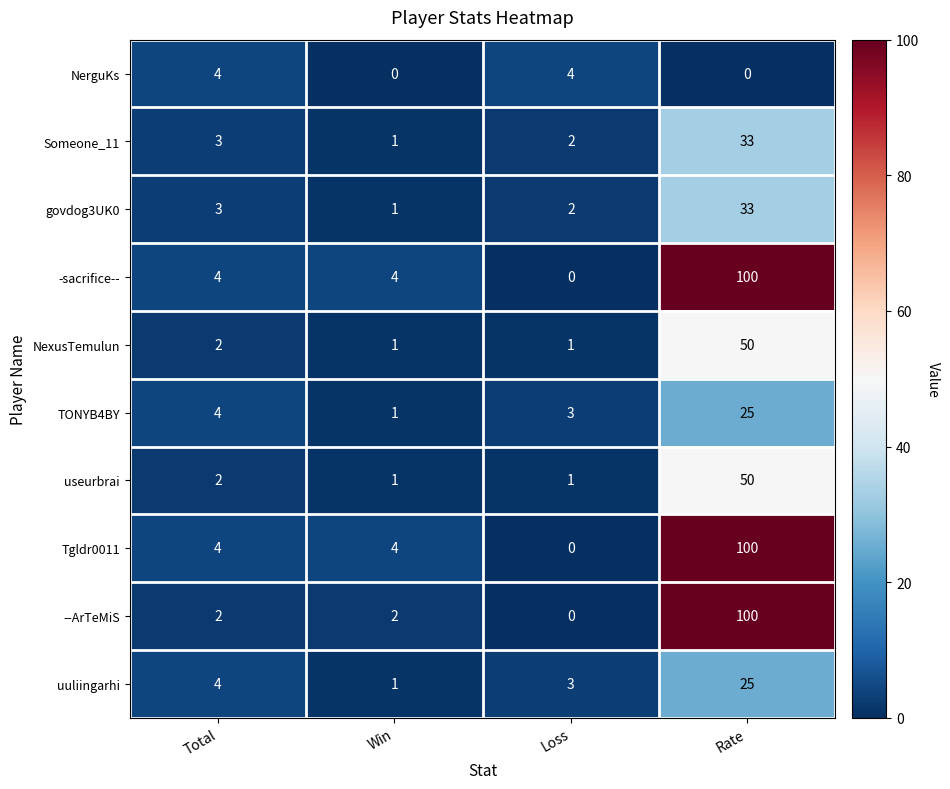

What is the average value of the govdog3UK0 series?

10